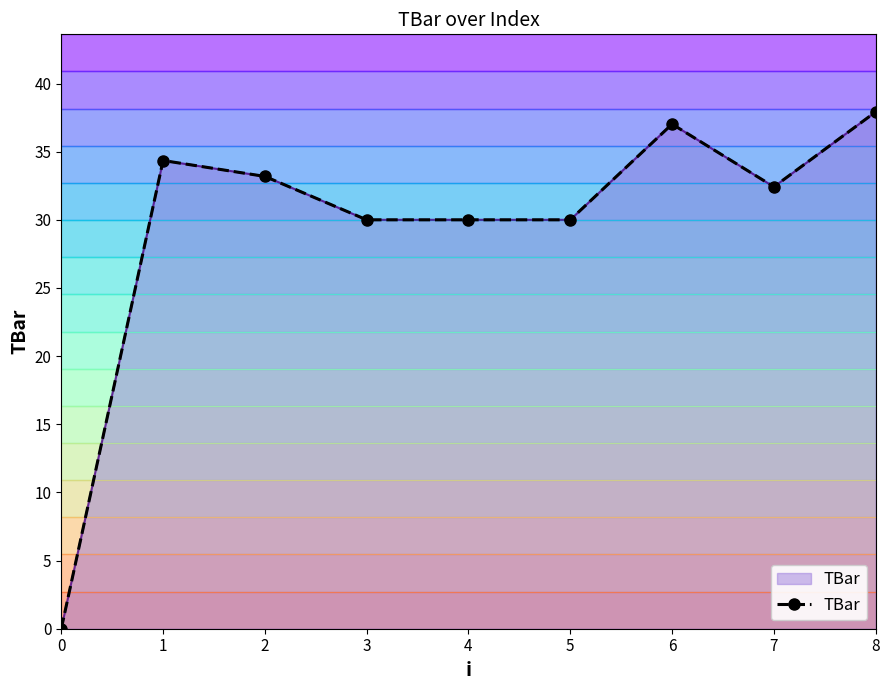

What is the value of the 5th point from the left?

30.0